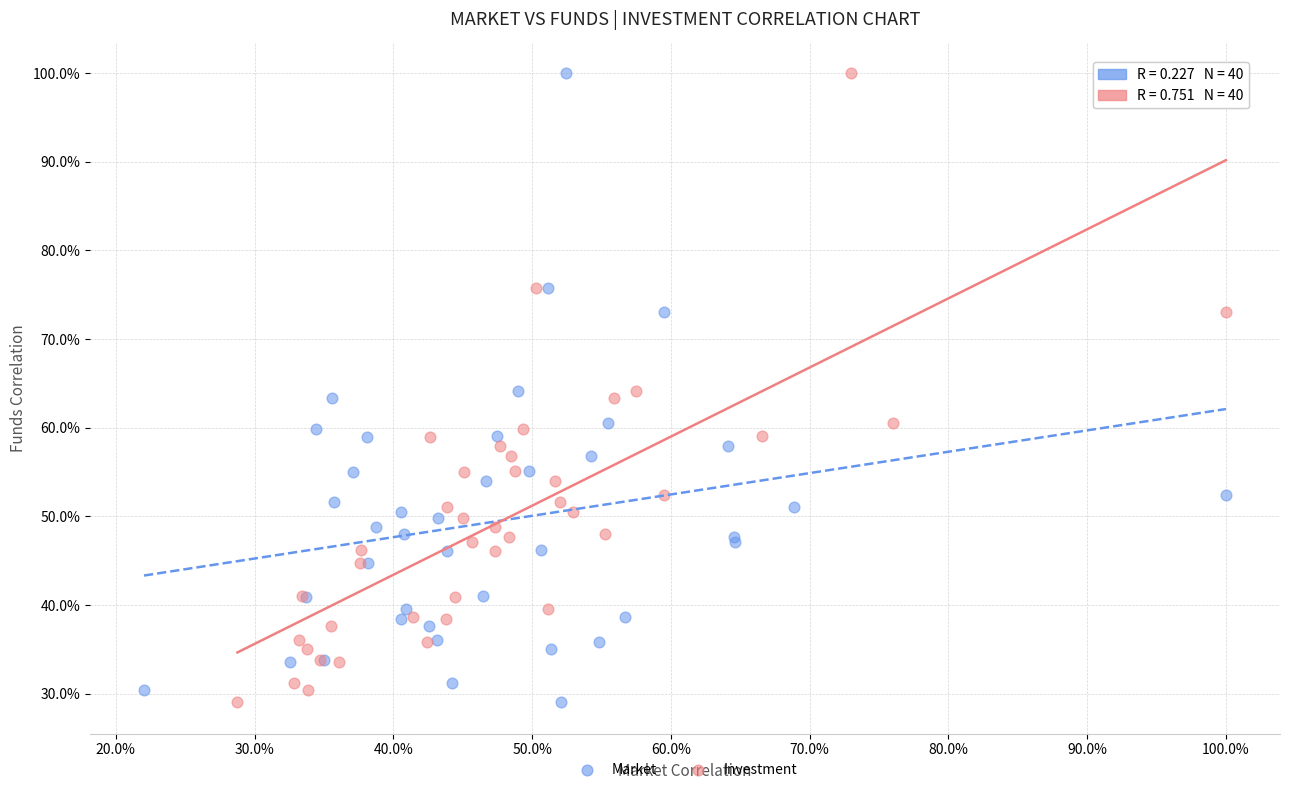

What are all the series names shown in the legend?

Market, Investment